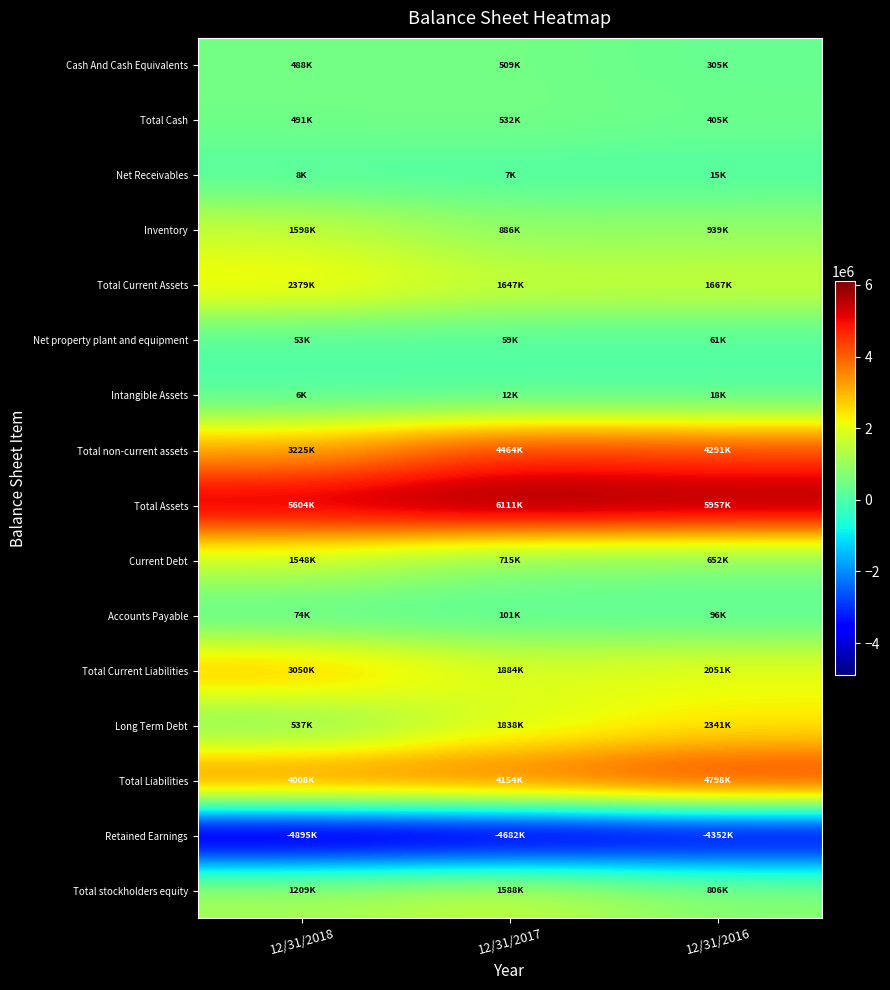

Reading right to left, list all the values displayed in this chart.

Cash And Cash Equivalents: 12/31/2016=304543	12/31/2017=508917	12/31/2018=488415
Total Cash: 12/31/2016=405188	12/31/2017=532377	12/31/2018=490590
Net Receivables: 12/31/2016=15084	12/31/2017=6892	12/31/2018=8355
Inventory: 12/31/2016=938516	12/31/2017=886488	12/31/2018=1597574
Total Current Assets: 12/31/2016=1666558	12/31/2017=1647341	12/31/2018=2378922
Net property plant and equipment: 12/31/2016=60897	12/31/2017=59195	12/31/2018=52768
Intangible Assets: 12/31/2016=18183	12/31/2017=12122	12/31/2018=6061
Total non-current assets: 12/31/2016=4290646	12/31/2017=4464135	12/31/2018=3224750
Total Assets: 12/31/2016=5957204	12/31/2017=6111476	12/31/2018=5603672
Current Debt: 12/31/2016=652202	12/31/2017=715231	12/31/2018=1548091
Accounts Payable: 12/31/2016=95520	12/31/2017=100852	12/31/2018=73659
Total Current Liabilities: 12/31/2016=2050670	12/31/2017=1883695	12/31/2018=3050285
Long Term Debt: 12/31/2016=2340683	12/31/2017=1837883	12/31/2018=536942
Total Liabilities: 12/31/2016=4798198	12/31/2017=4153873	12/31/2018=4008308
Retained Earnings: 12/31/2016=-4351972	12/31/2017=-4681828	12/31/2018=-4895428
Total stockholders equity: 12/31/2016=805616	12/31/2017=1588311	12/31/2018=1208971